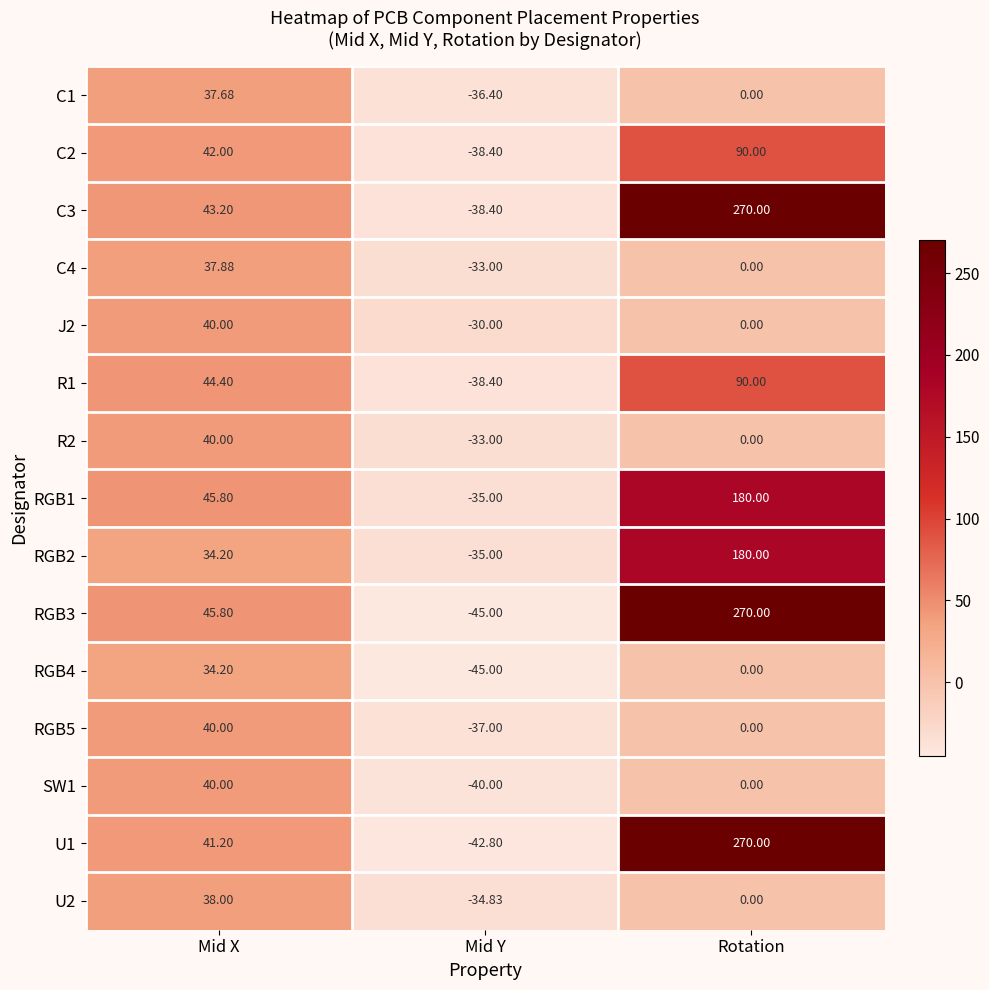

Which series has the largest total across all categories?

C3